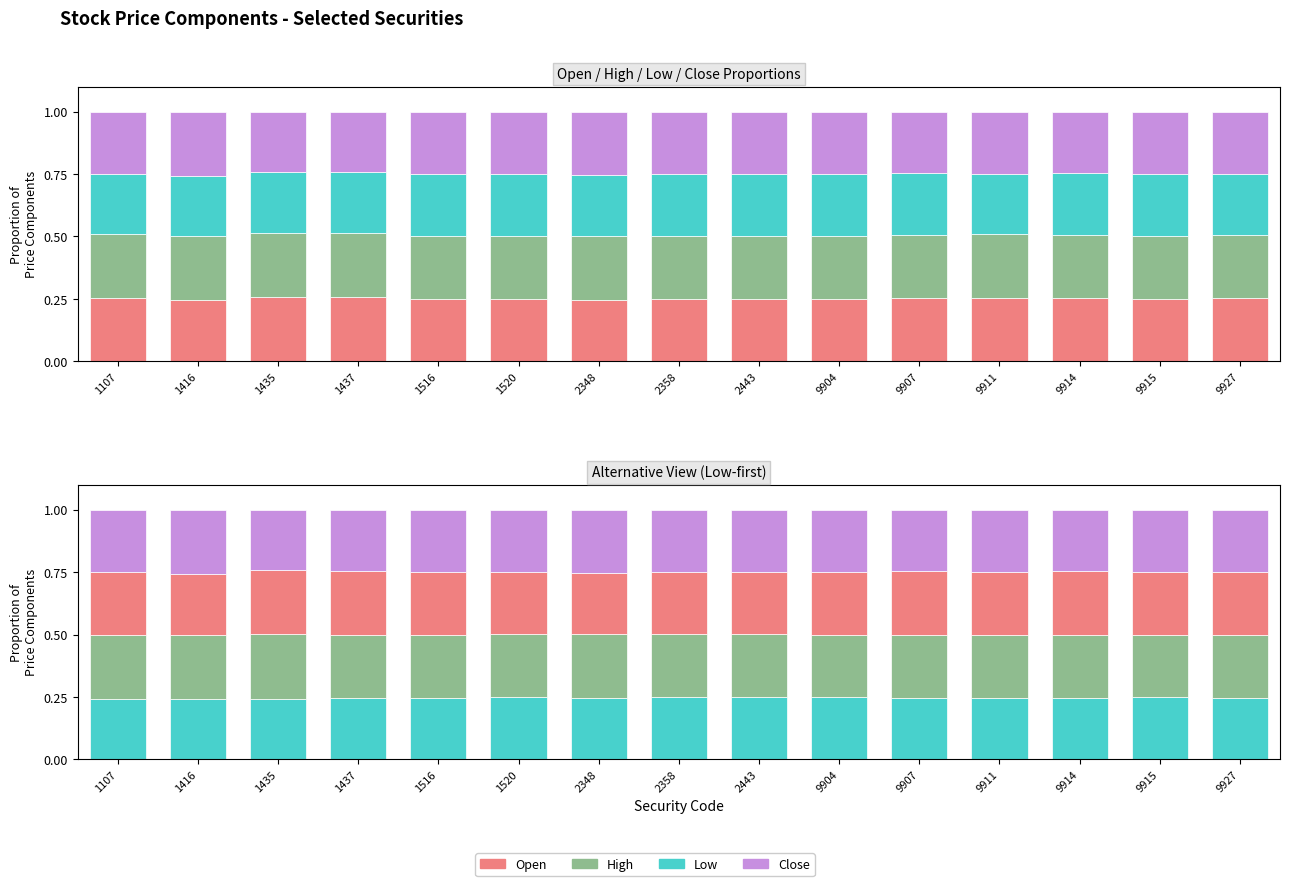

What is the value of the High bar at the 7th from the left?

0.3